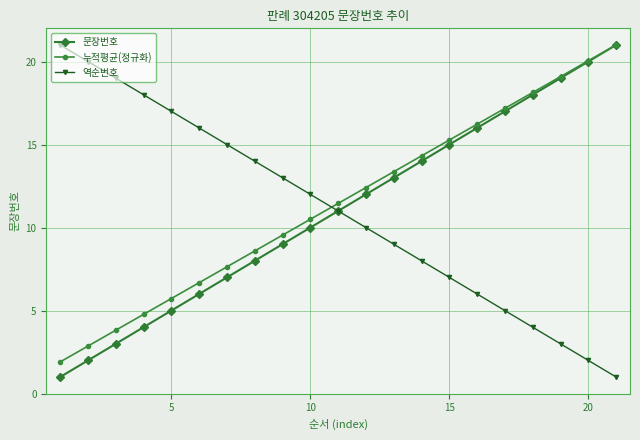

True or false: 누적평균(정규화) has more than 0 interior local peaks.

False